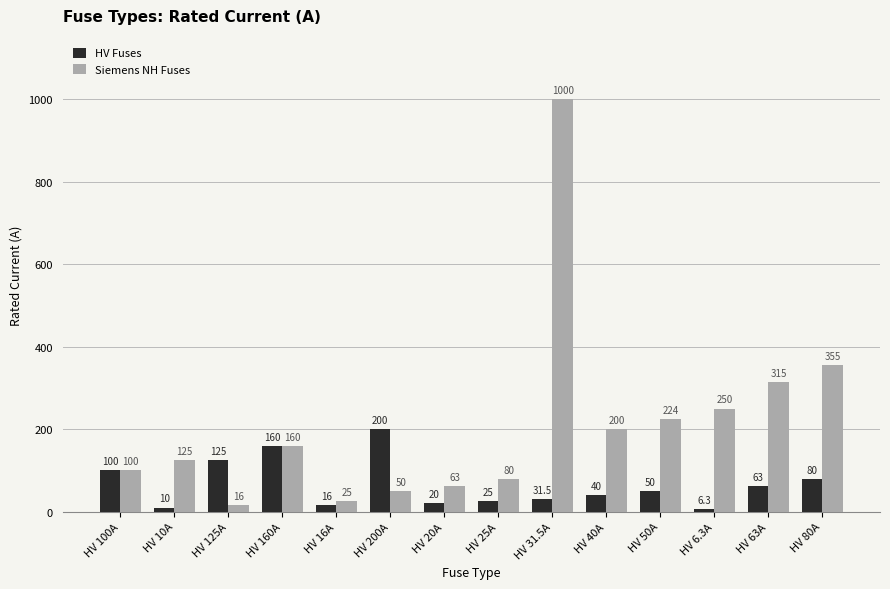

Which series changed the most between HV 40A and HV 80A?

Siemens NH Fuses